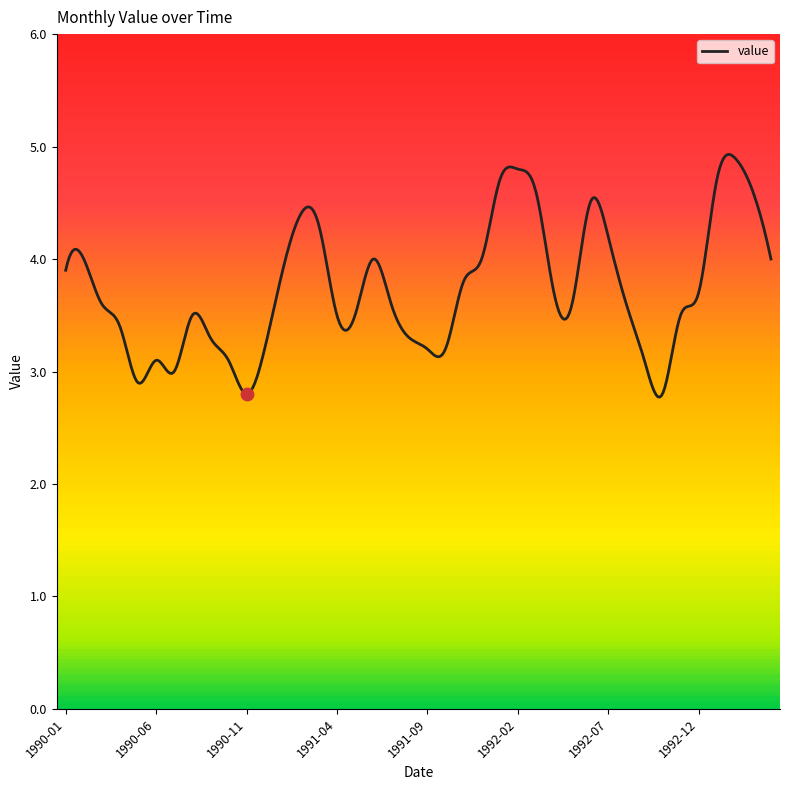

What is the change in value from 1991-08 to 1992-12?

+0.4